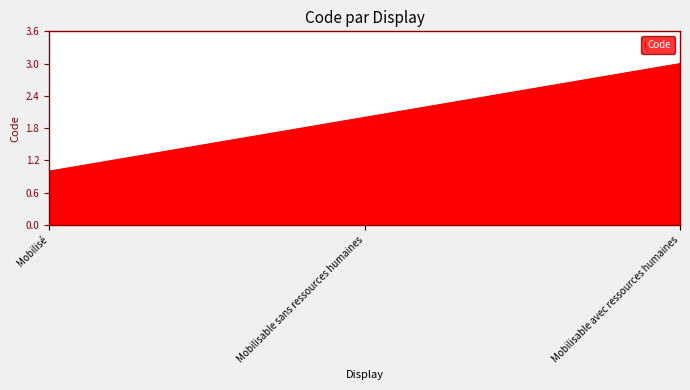

The value at Mobilisable avec ressources humaines is 3. True or false?

True